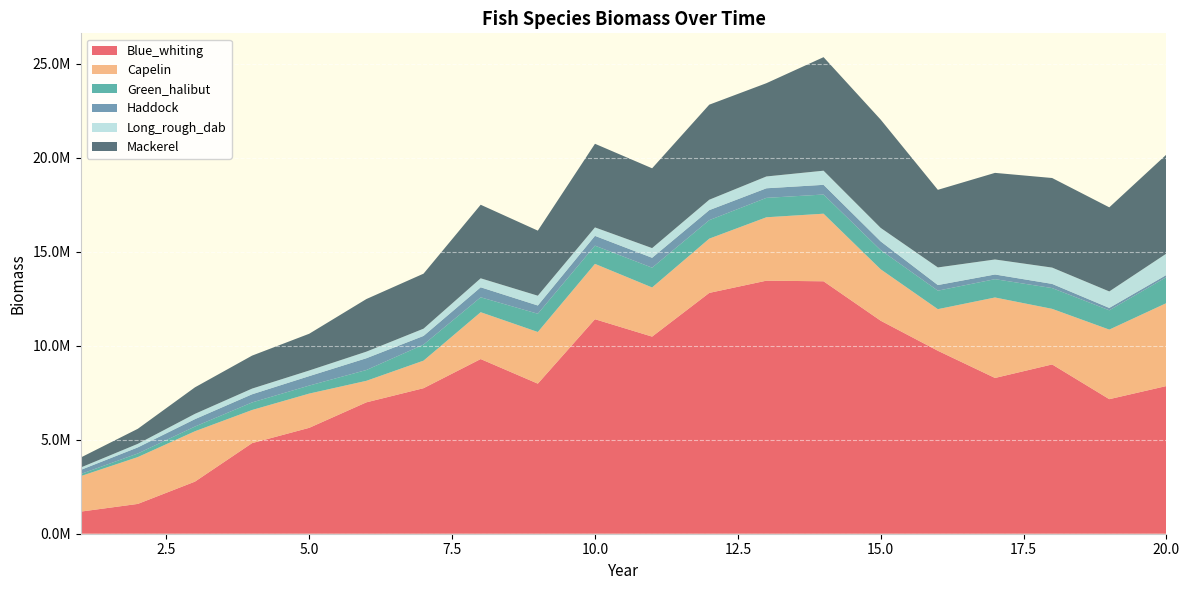

Reading right to left, what are all the values shown in this chart?

Blue_whiting: 7853856.9	7155072.5	9001725.9	8283021.0	9729316.8	11326681.9	13423794.8	13456756.6	12806163.8	10481453.7	11407235.4	7980611.4	9288219.2	7738513.6	6986609.9	5631633.6	4817779.5	2770014.2	1585099.7	1175091.8
Capelin: 4410618.8	3699729.3	2956664.7	4279709.1	2212865.5	2733780.3	3594479.5	3371196.3	2885652.3	2614100.1	2943152.1	2747090.6	2491643.7	1465394.6	1144492.3	1820401.3	1761979.8	2679666.1	2490374.7	1887085.9
Green_halibut: 1383313.4	1025974.4	1104722.9	974108.2	982896.0	1020916.6	1019550.6	1031932.3	983015.4	1051889.3	968539.8	970339.4	792423.4	854158.1	574811.2	426507.7	401605.1	249535.3	192068.6	110926.9
Haddock: 113584.9	127045.7	221828.8	248316.2	299030.5	463414.3	515448.1	509897.1	532950.2	527073.3	520917.0	438709.0	532781.3	460548.0	626281.4	502531.3	434149.4	393903.4	323114.8	219409.4
Long_rough_dab: 1136421.2	876543.9	867375.8	798498.7	936187.9	717205.8	751705.5	628583.5	553607.4	513567.4	449214.3	520397.5	477921.0	385463.2	350056.5	299102.7	302114.2	281727.3	188971.9	126059.4
Mackerel: 5266197.2	4472084.1	4763642.2	4605501.6	4127096.6	5757779.0	6037410.4	4959734.8	5054479.9	4244276.9	4447341.2	3460371.3	3911063.2	2925306.6	2797382.9	1954881.1	1753495.2	1409433.0	799843.3	531040.1